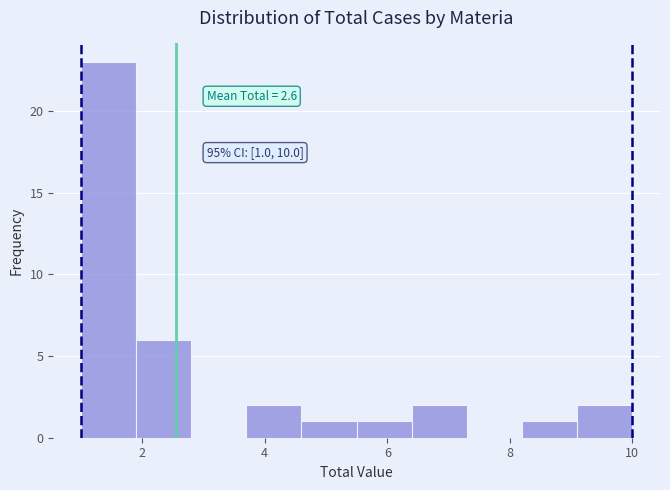

Over which range of the x-axis is the bar tallest?

1.0 to 1.9